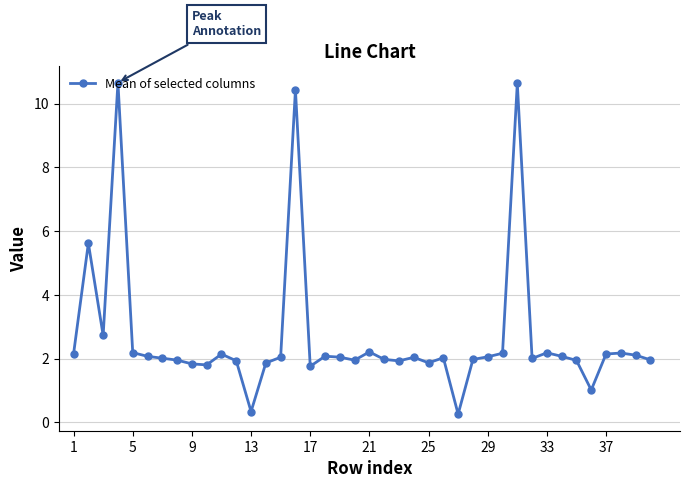

What is the smallest value displayed?

0.3